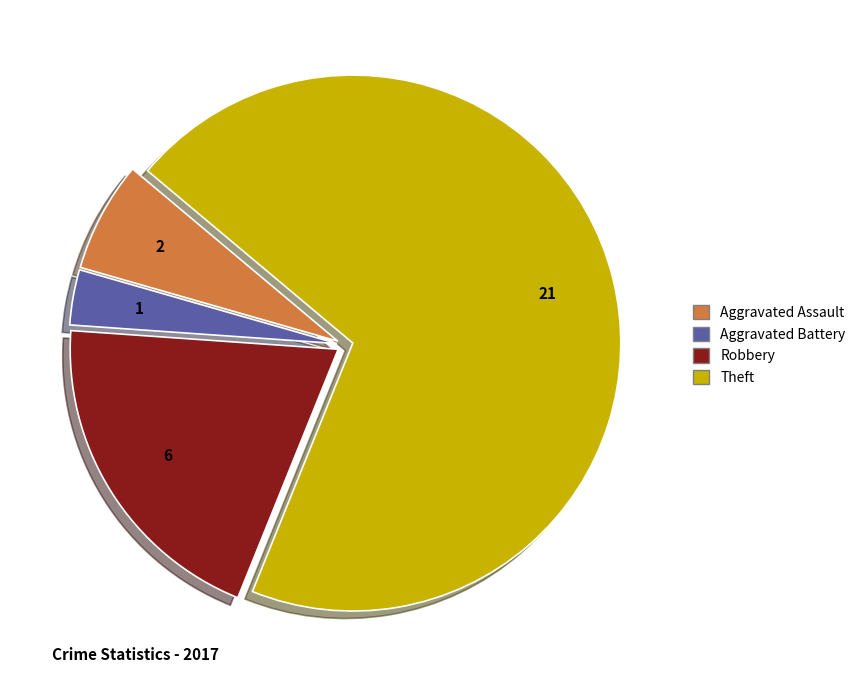

The Aggravated Battery slice represents 3% of the pie. True or false?

True